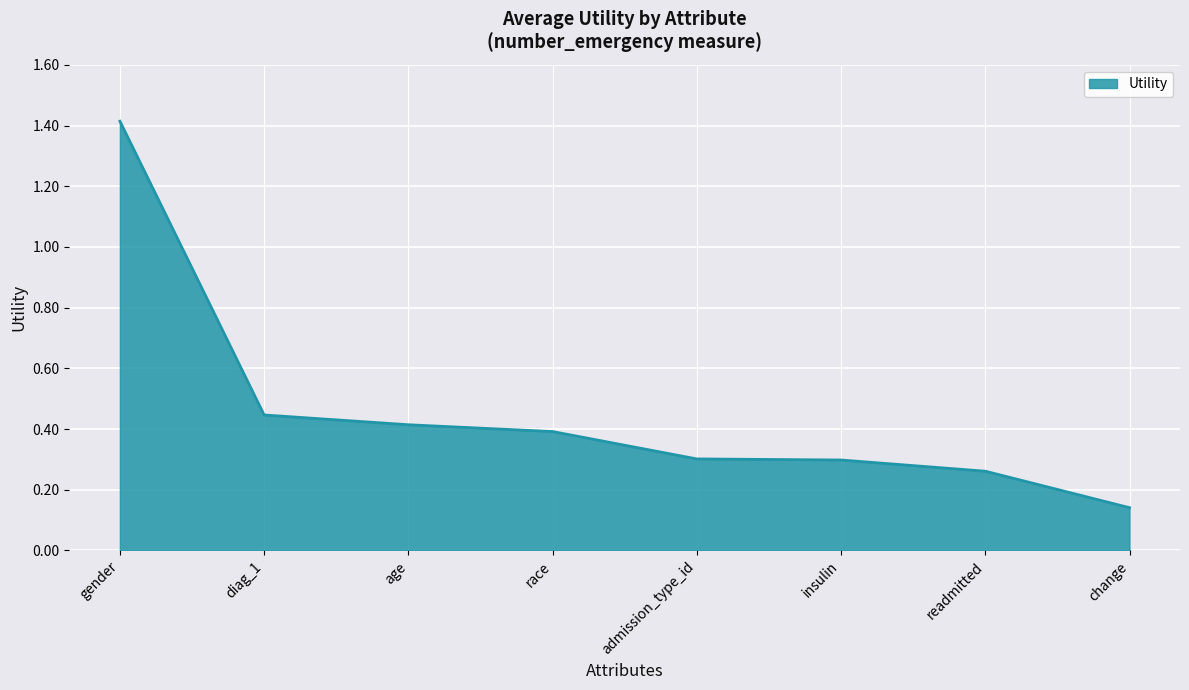

Which has a higher value, change or race?

race